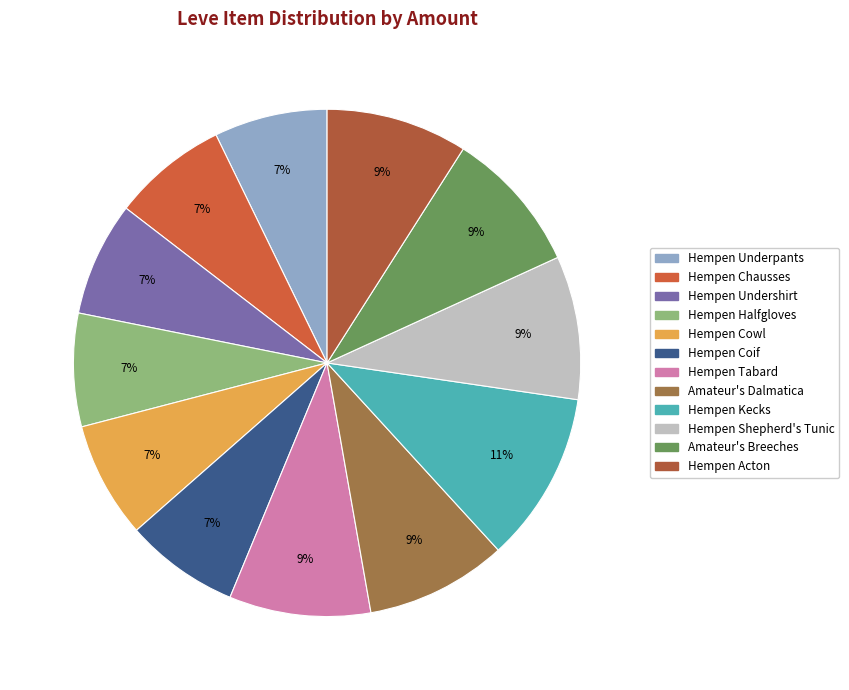

To the nearest percent, what percentage of the pie is Hempen Undershirt?

7%